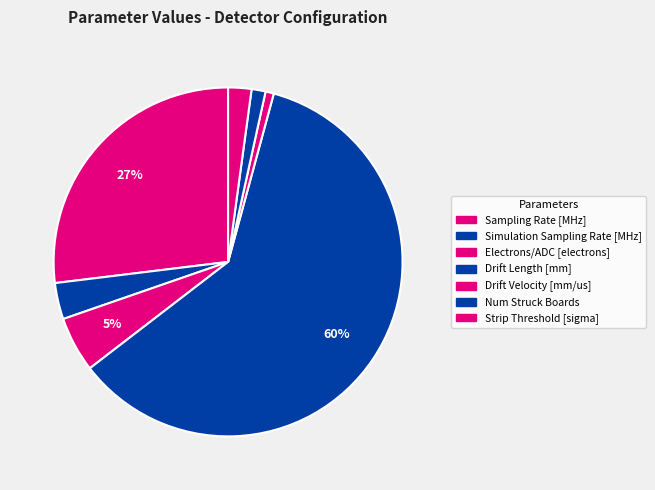

Which slice is the largest?

Drift Length [mm]